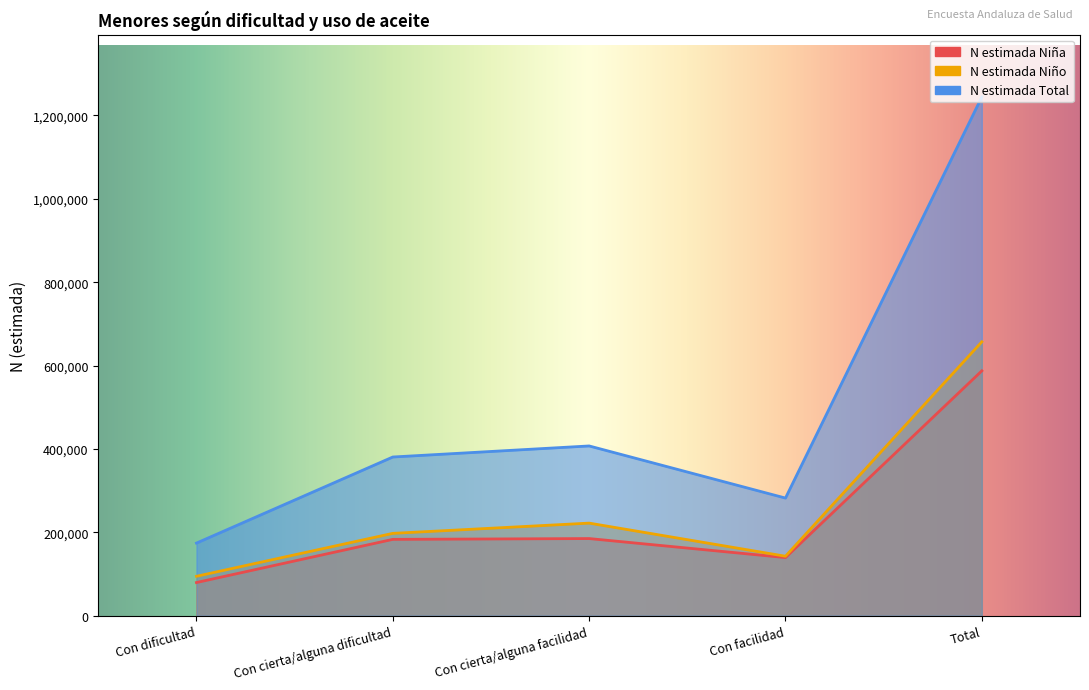

What are all the series names shown in the legend?

N estimada Niña, N estimada Niño, N estimada Total